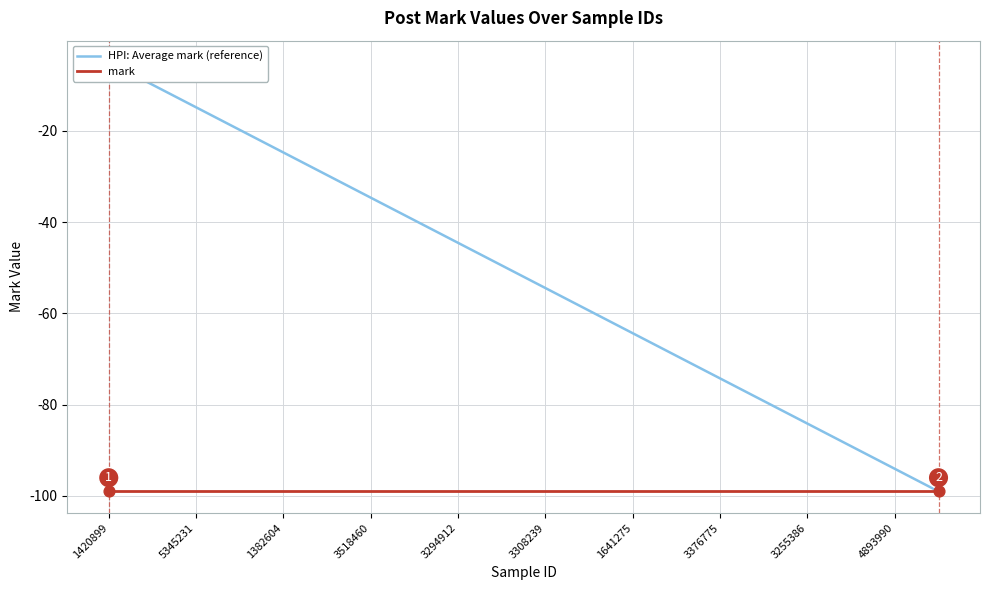

What are all the series names shown in the legend?

HPI: Average mark (reference), mark